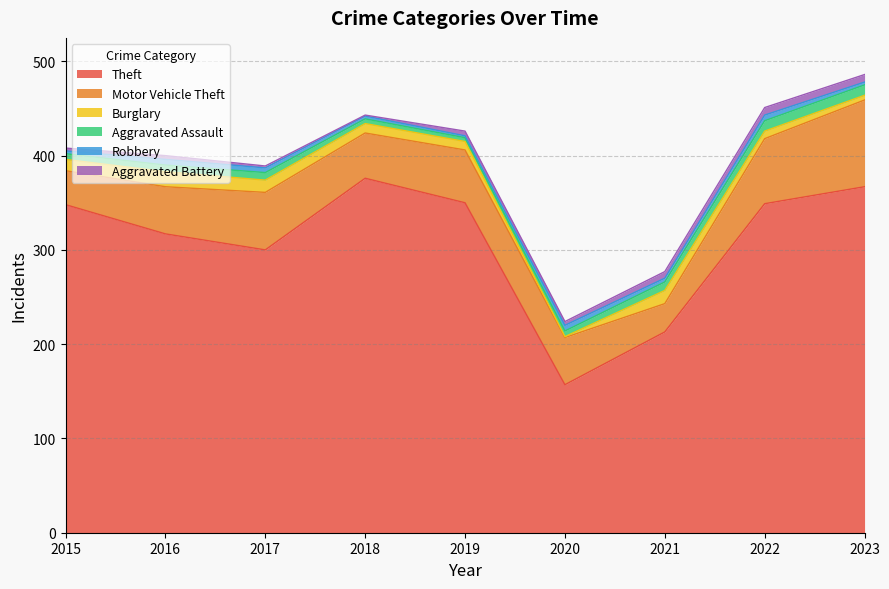

True or false: Aggravated Assault and Motor Vehicle Theft intersect in this chart.

False